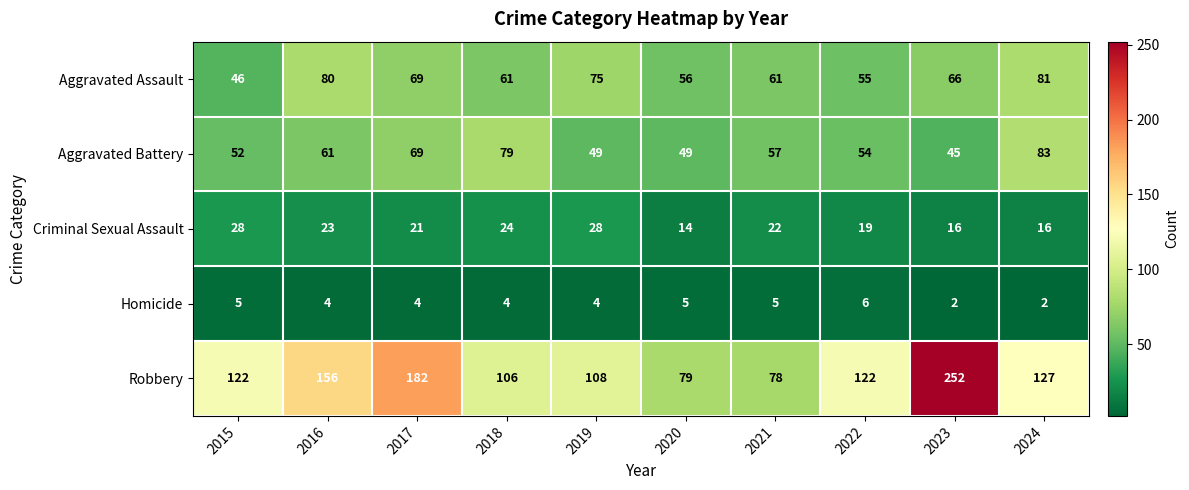

What is the lowest value of the Aggravated Assault series?

46